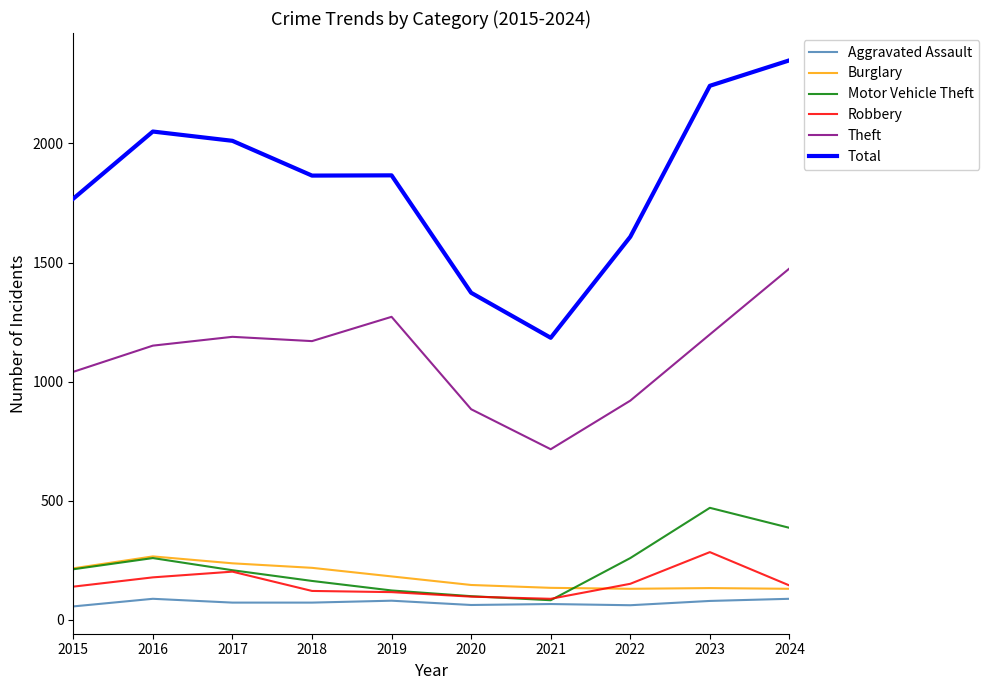

Is the value of Motor Vehicle Theft at 2024 greater than the value of Burglary at 2024?

Yes